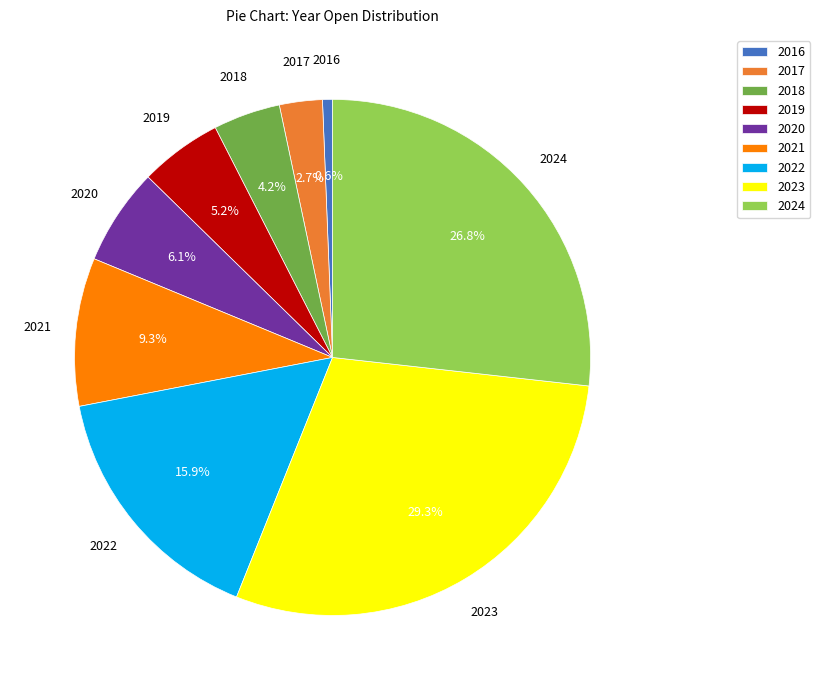

Between 2023 and 2020, which is larger?

2023